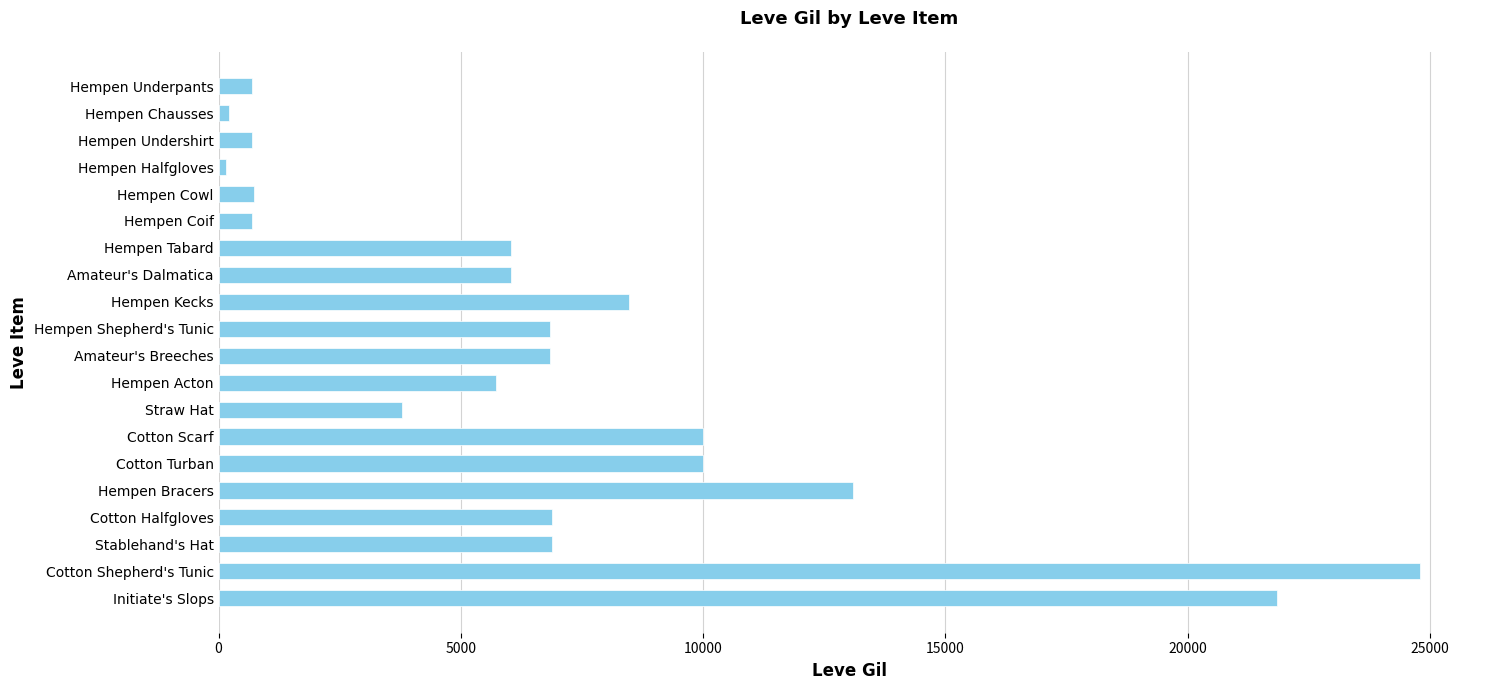

Where is the data nearest to the value 12475?

Hempen Bracers